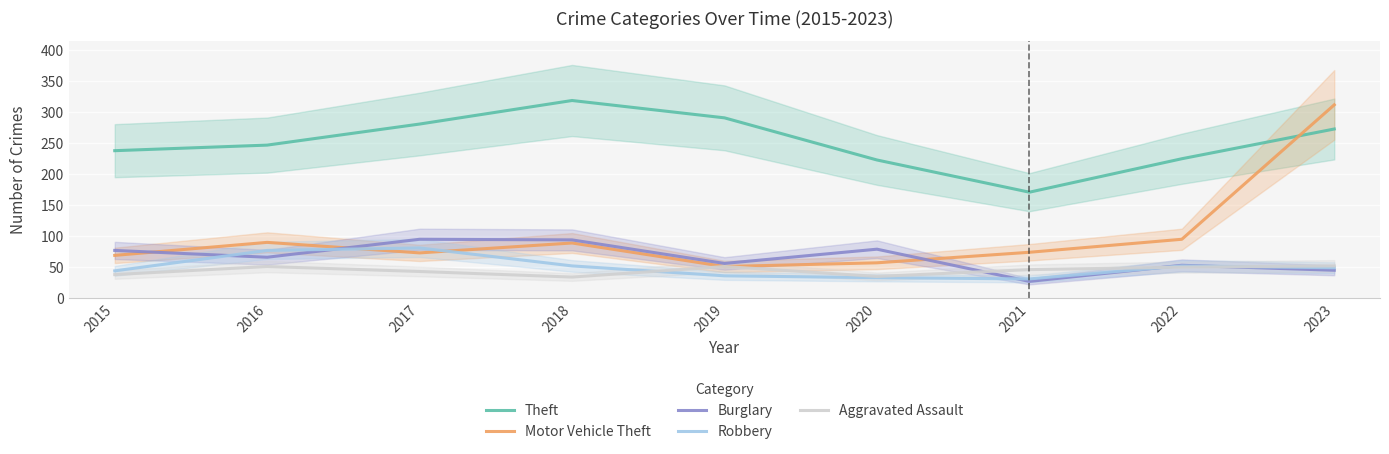

Which has a higher value, 2018 or 2023?

2018